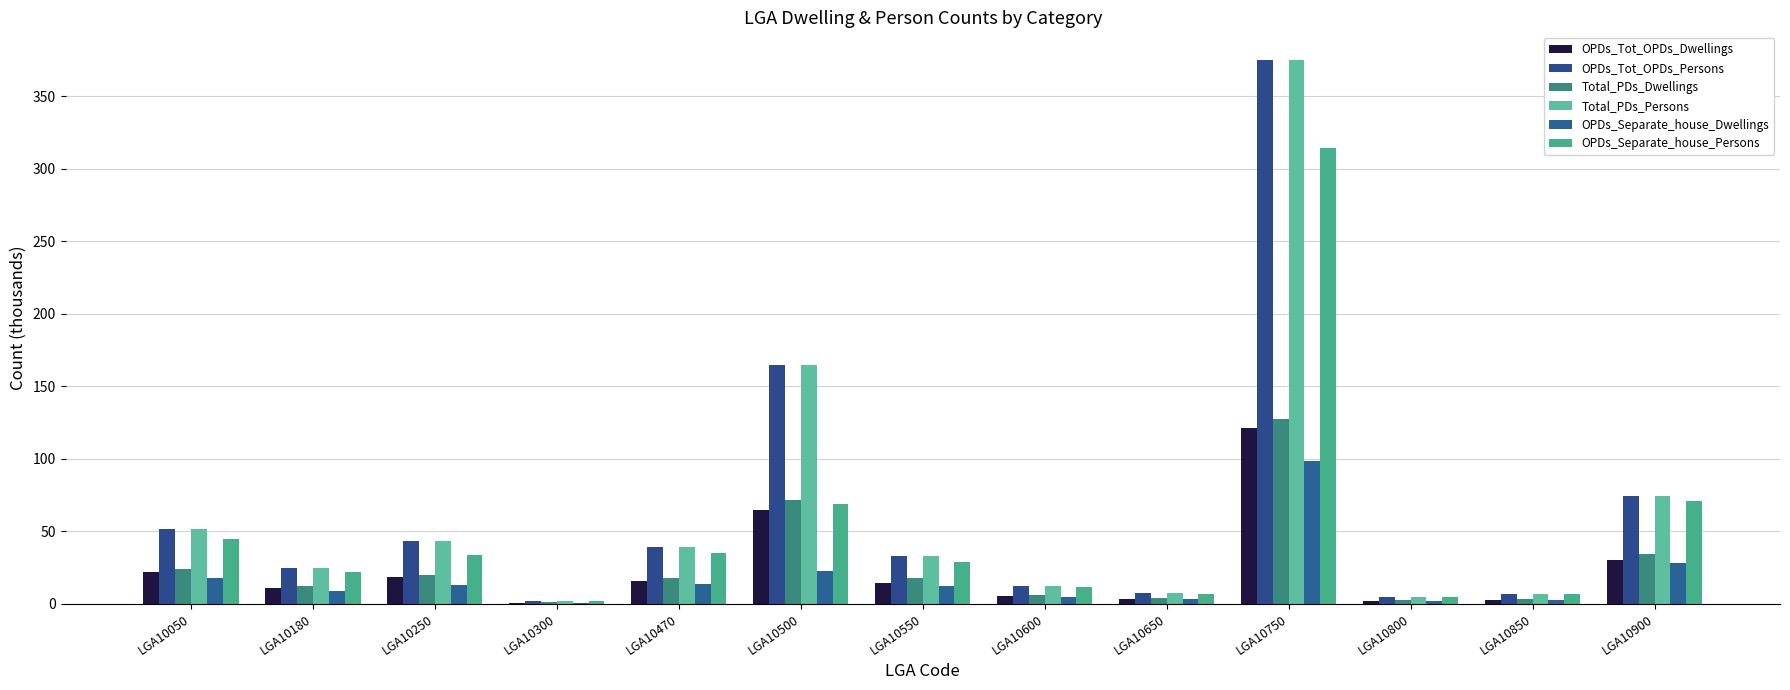

Reading left to right, list all the values displayed in this chart.

OPDs_Tot_OPDs_Dwellings: 22.2	10.6	18.3	0.7	15.9	64.8	14.6	5.2	3.4	121.3	2.2	2.8	30.5
OPDs_Tot_OPDs_Persons: 51.8	24.9	43.2	1.8	39.3	164.9	32.7	12.1	7.5	375.5	4.9	6.9	74.5
Total_PDs_Dwellings: 24.1	12.1	19.7	0.9	17.5	71.3	17.5	5.8	3.9	127.7	2.8	3.0	34.1
Total_PDs_Persons: 51.8	24.9	43.2	1.8	39.3	164.9	32.7	12.1	7.5	375.5	4.9	6.9	74.5
OPDs_Separate_house_Dwellings: 17.9	9.0	13.1	0.7	13.5	22.4	12.3	4.7	3.0	98.4	2.0	2.6	28.1
OPDs_Separate_house_Persons: 45.0	22.1	33.7	1.7	35.3	68.7	29.0	11.3	7.0	314.6	4.6	6.7	70.7